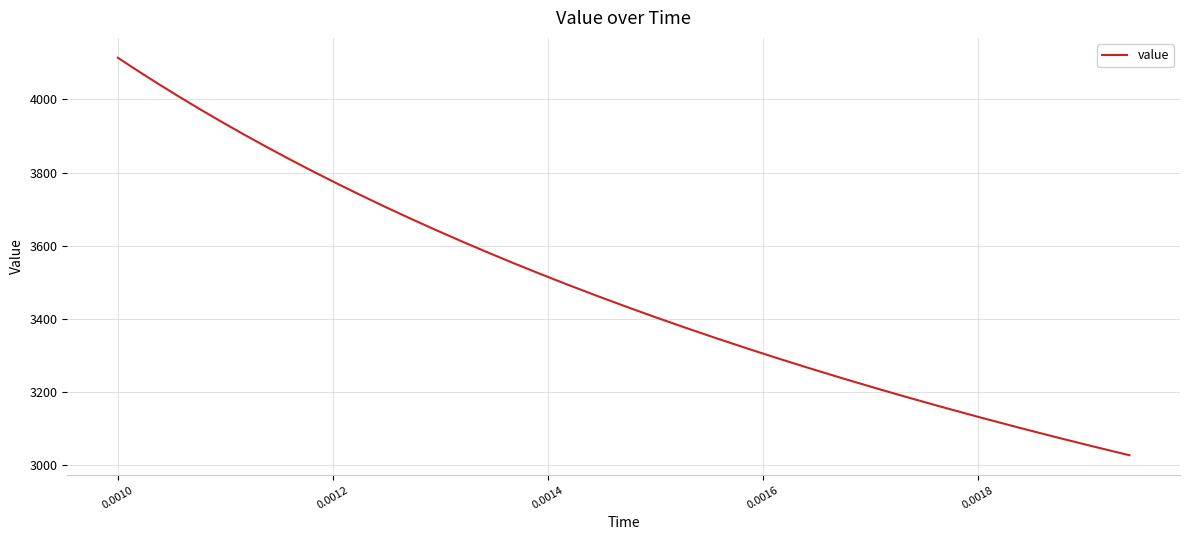

How many lines are shown in the chart?

1